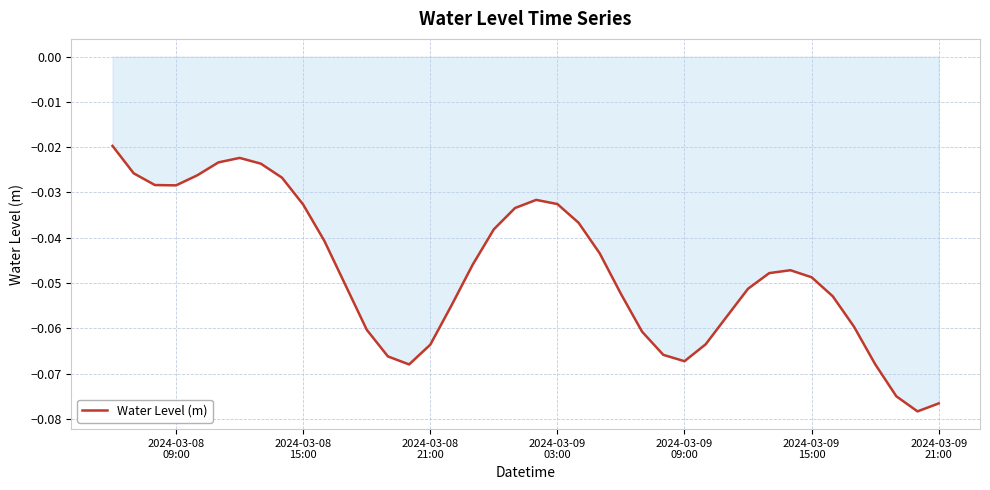

Does the chart display data point markers on the line(s)?

No